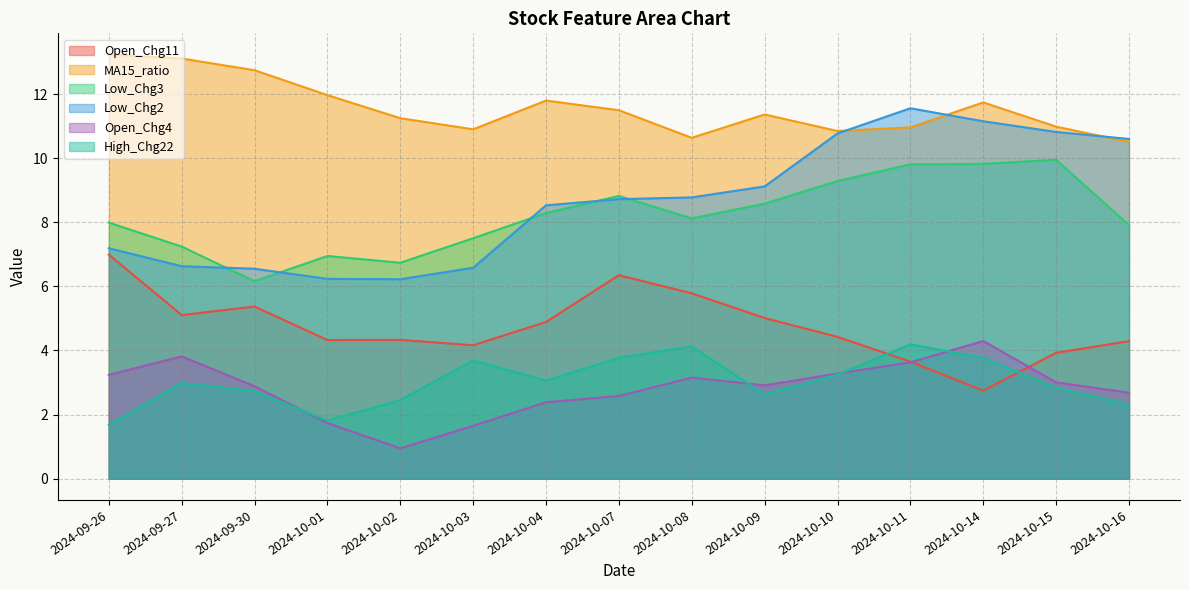

What is the difference between the maximum and minimum values in the Low_Chg3 series?

3.8